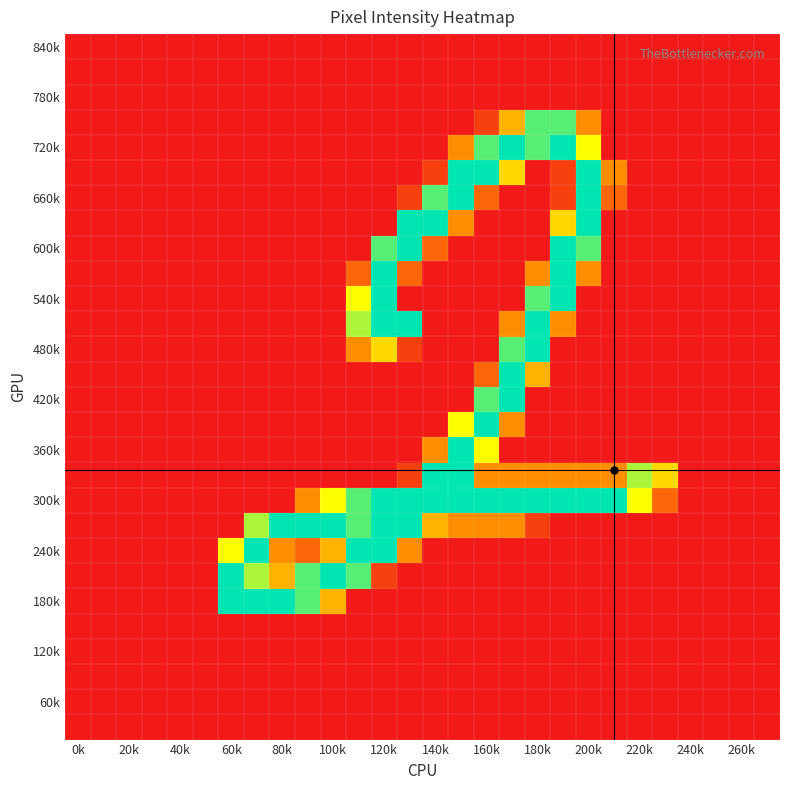

Count the number of data series in this chart.

28